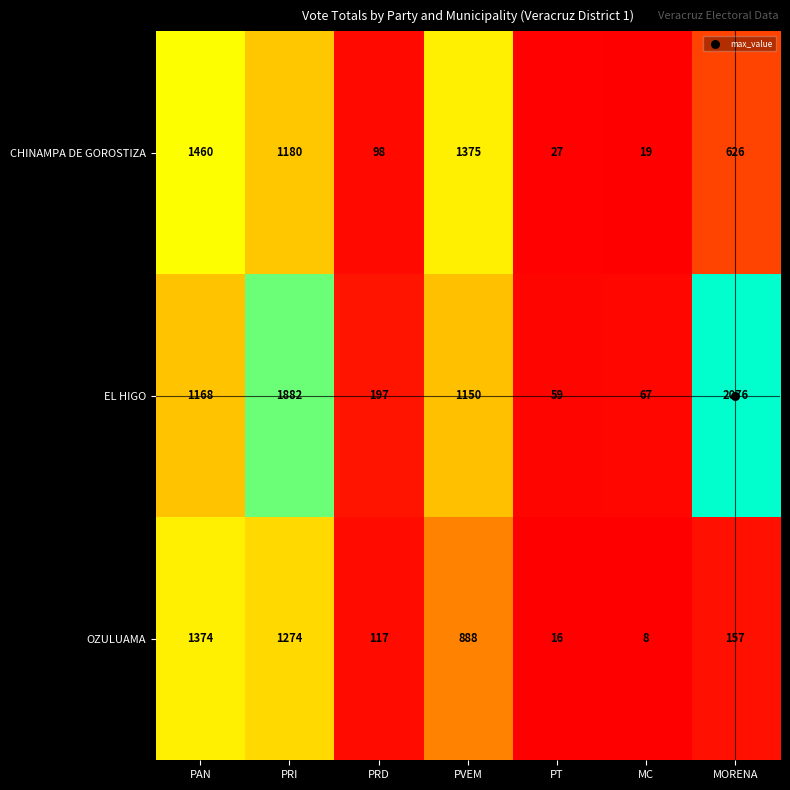

At PVEM, list the series in order from largest to smallest.

CHINAMPA DE GOROSTIZA, EL HIGO, OZULUAMA